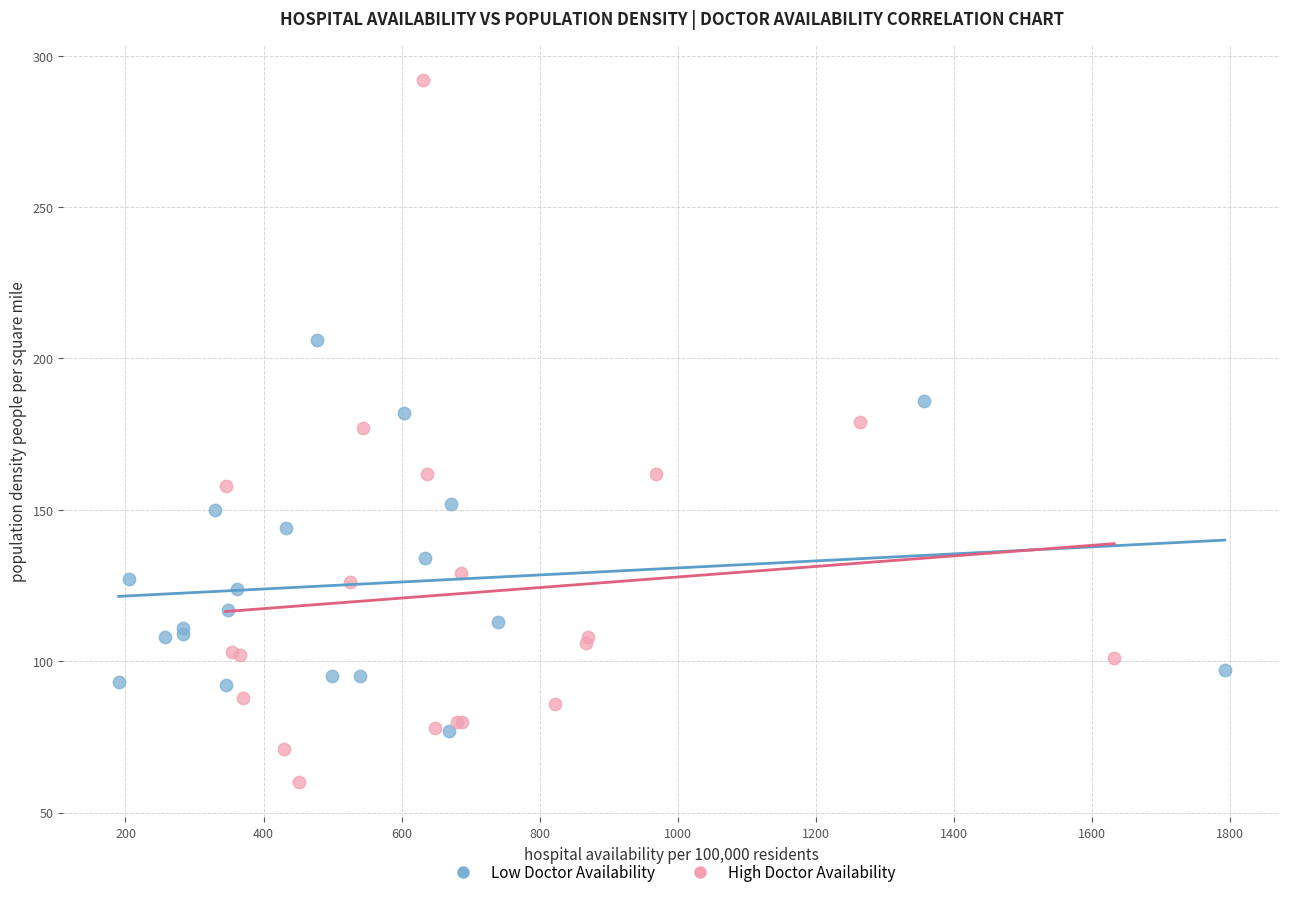

Which series contains the lowest Y value?

High Doctor Availability